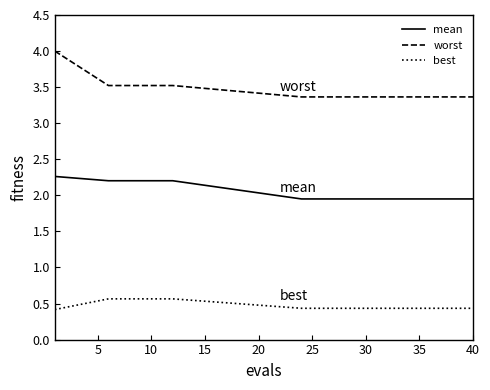

What is the average value of the best series?

0.4